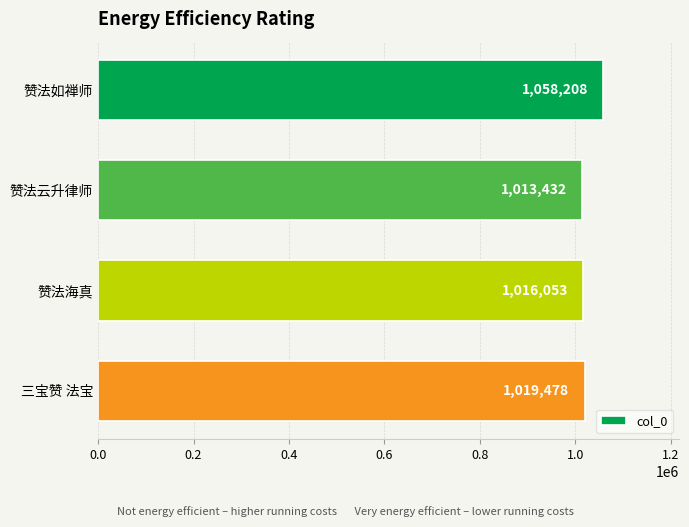

Reading top to bottom, extract all data points from this chart.

1058208	1013432	1016053	1019478